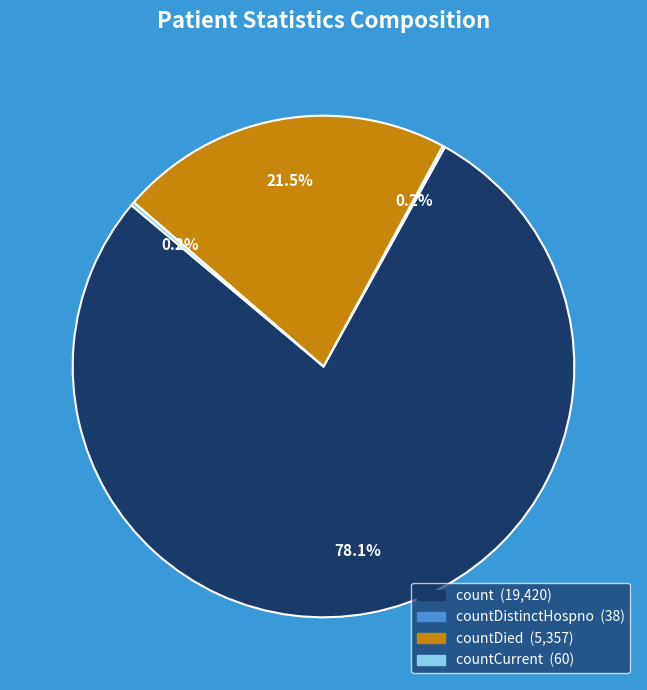

Is there a majority slice in this chart?

Yes